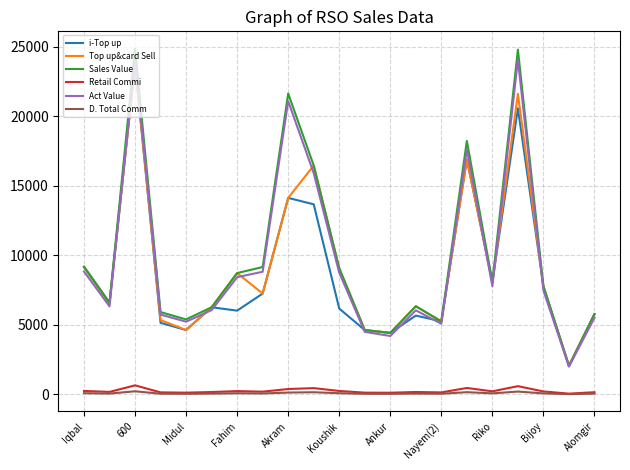

Which series has the widest spread of values?

Sales Value